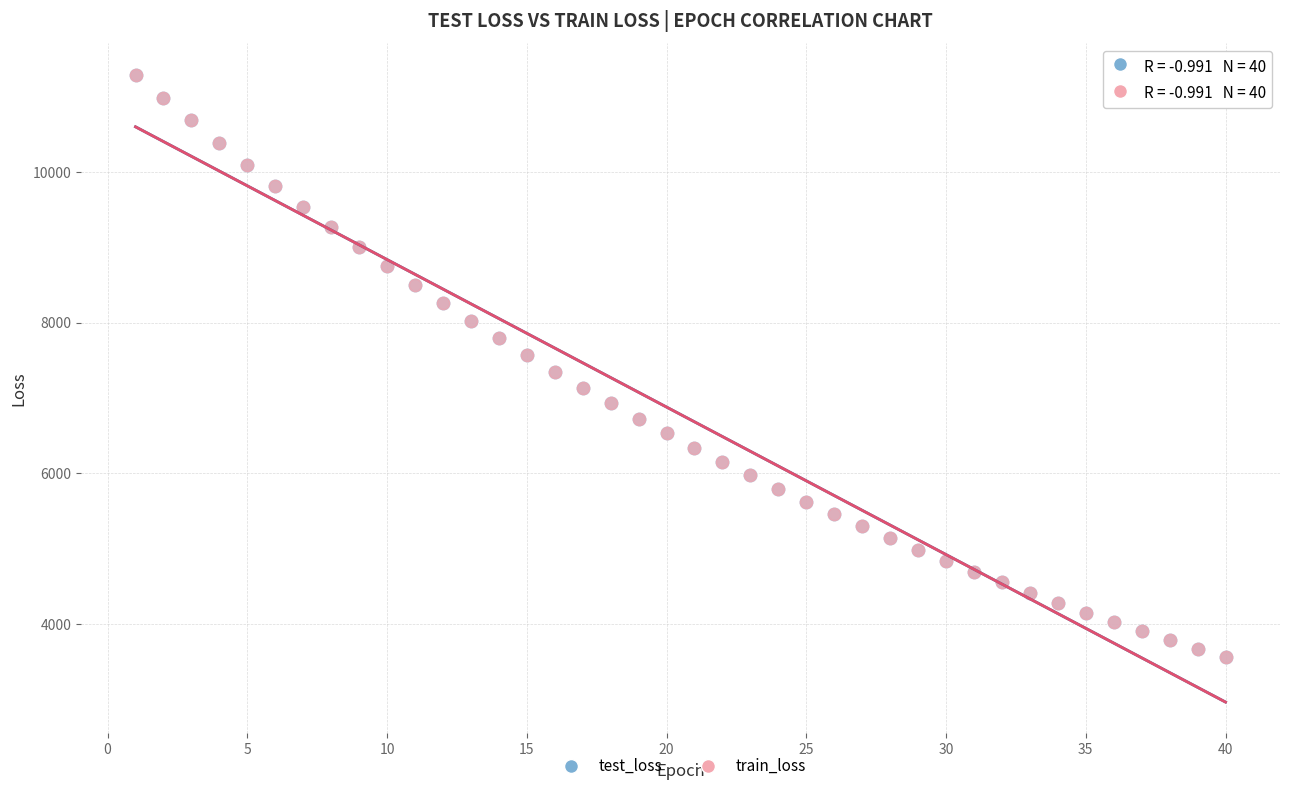

Which series has the widest spread of Y values?

test_loss